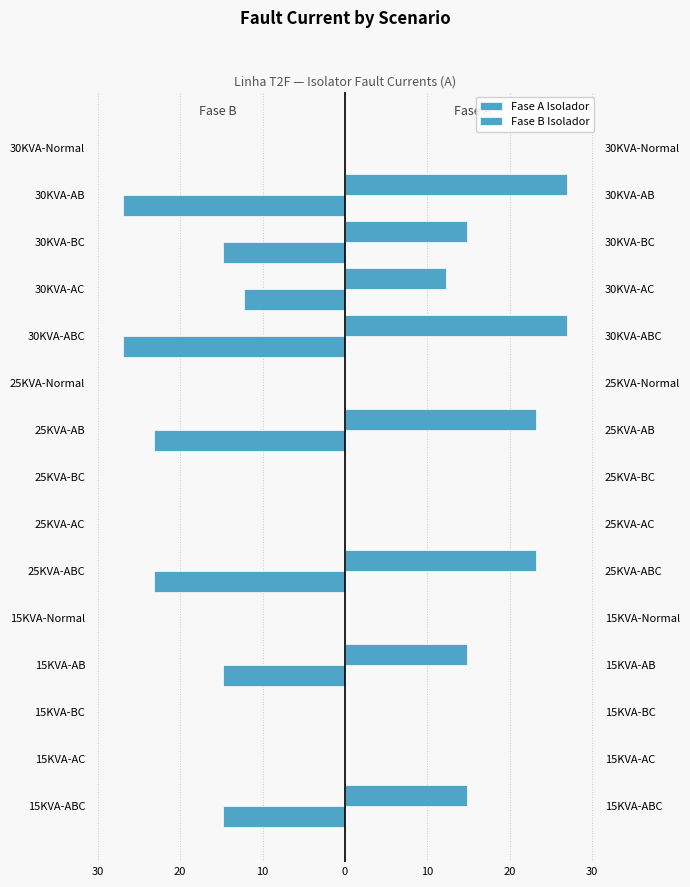

Rank the series by their average value, from highest to lowest.

Fase A Isolador, Fase B Isolador